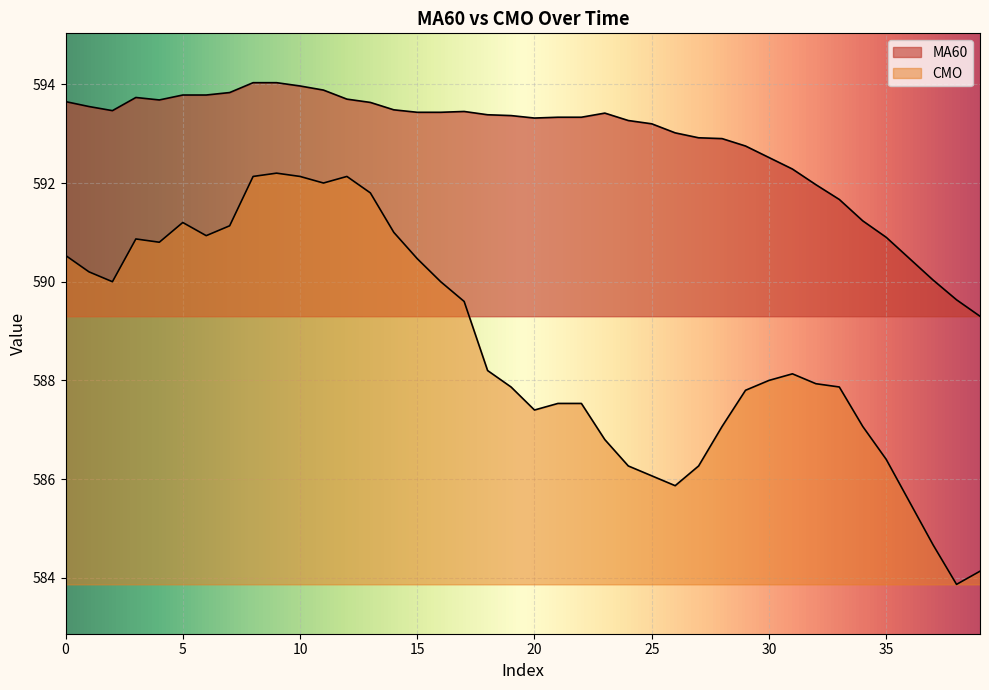

True or false: MA60 and CMO cross at least once.

False